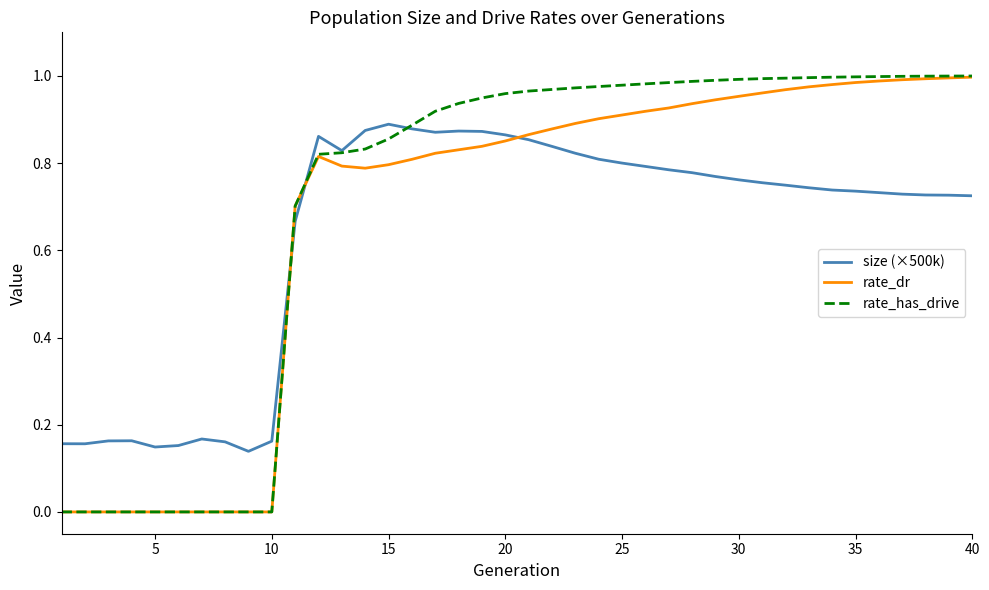

Which series ends up on top after the final intersection of size (×500k) and rate_dr?

rate_dr